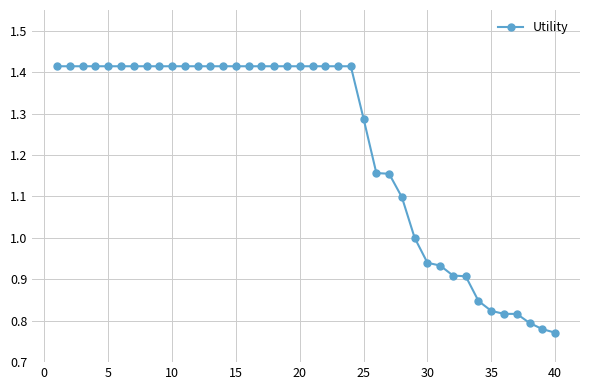

What is the difference between the maximum and minimum values?

0.6